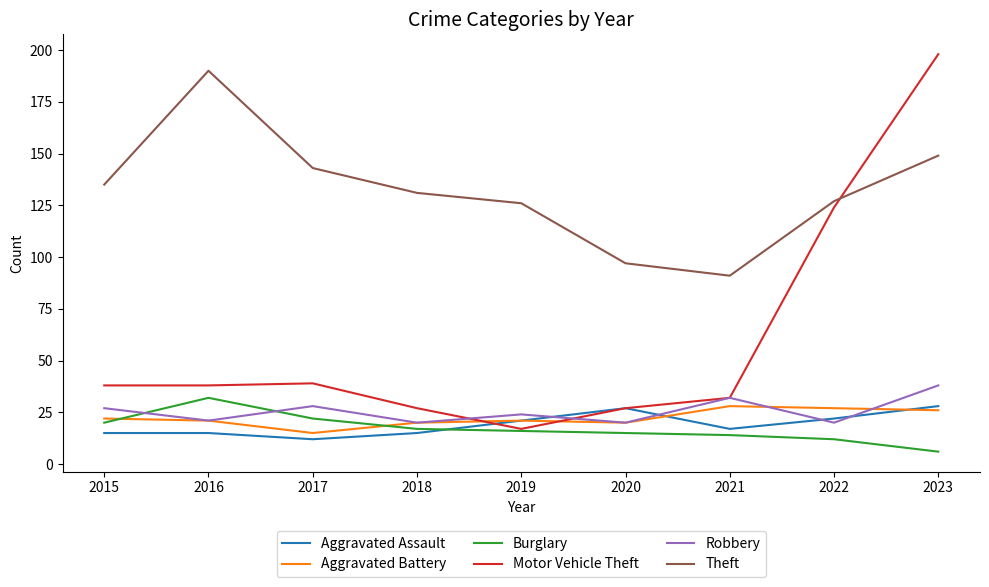

What is the total value across all series at 2021?

214